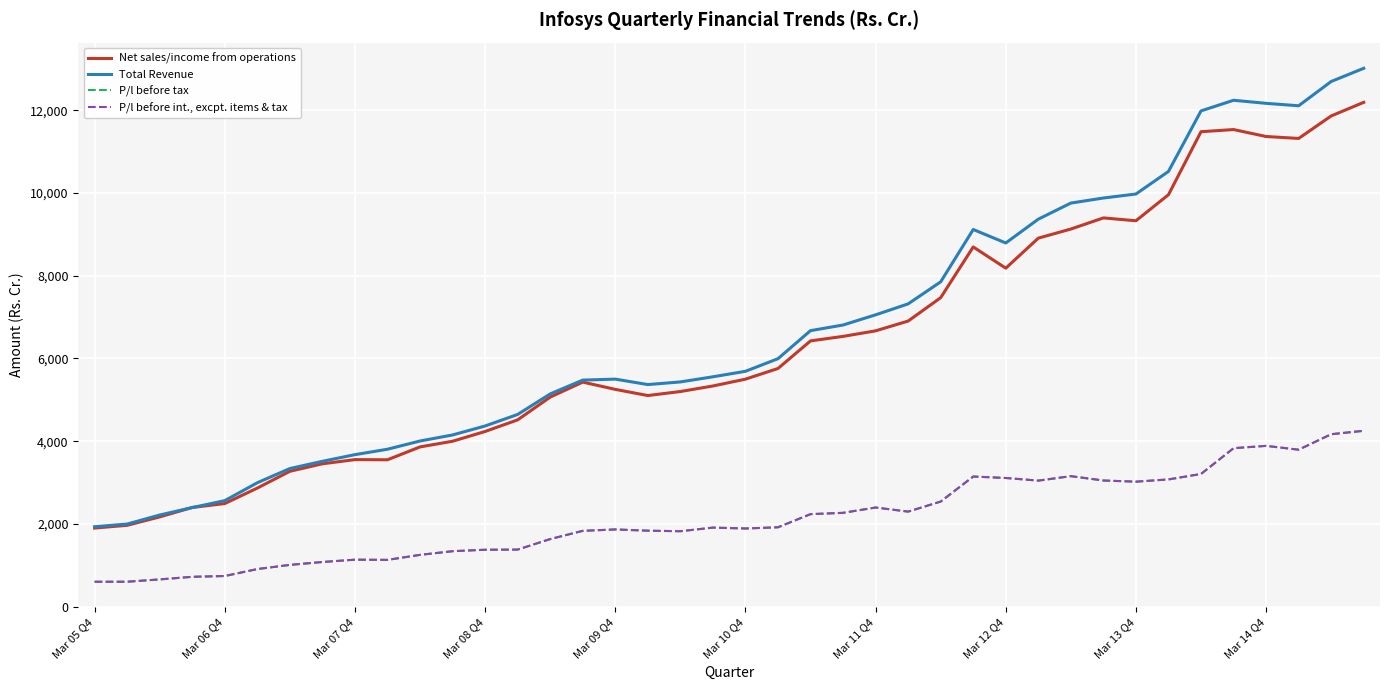

Is this an area chart (filled region under the line)?

No